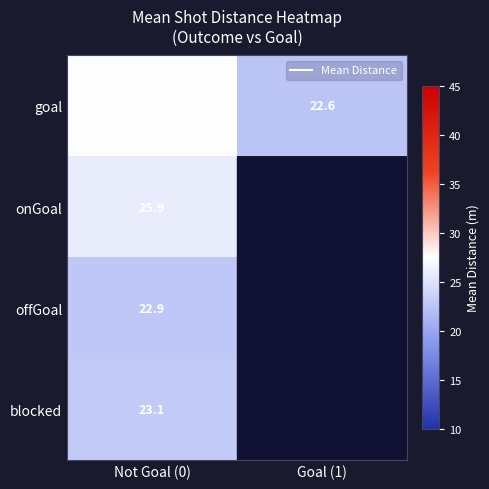

Rank the series at Not Goal (0) from lowest to highest value.

offGoal, blocked, onGoal, goal